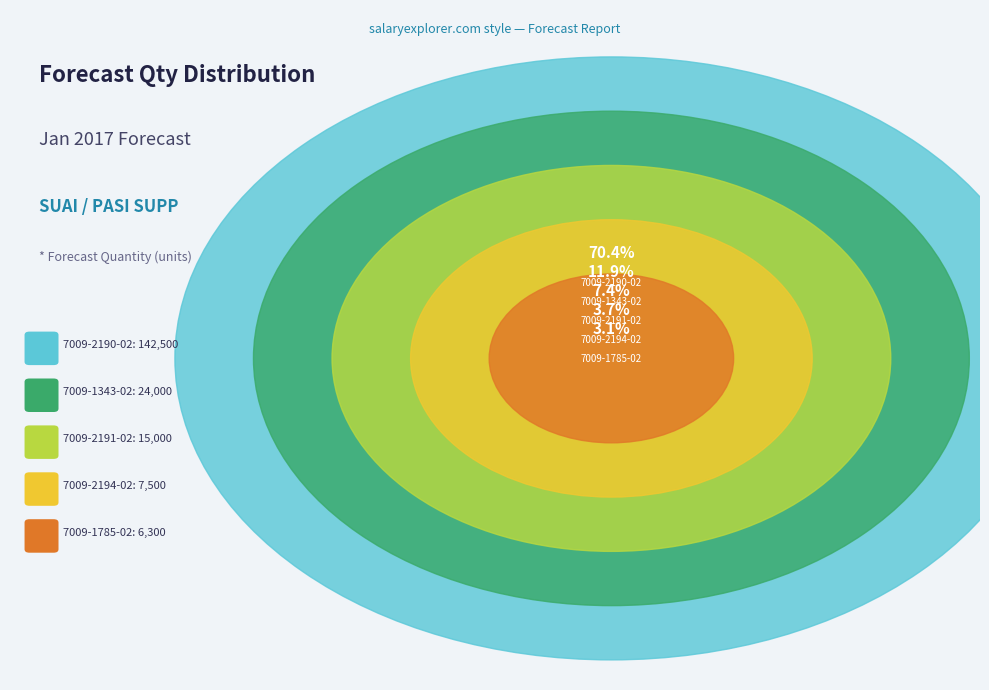

What is the majority slice?

7009-2190-02